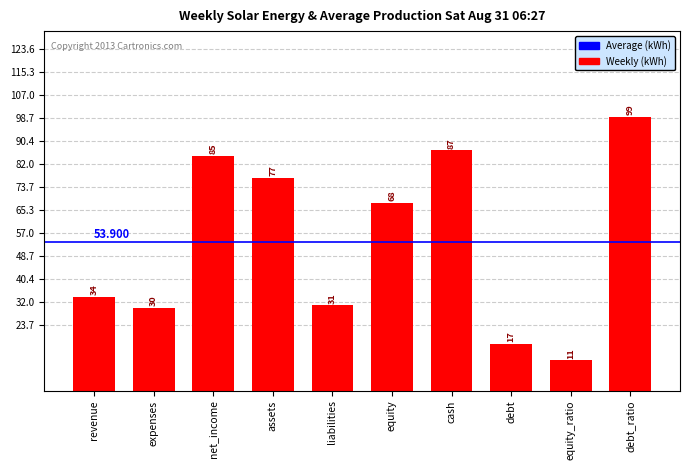

What position from the left is equity_ratio?

9